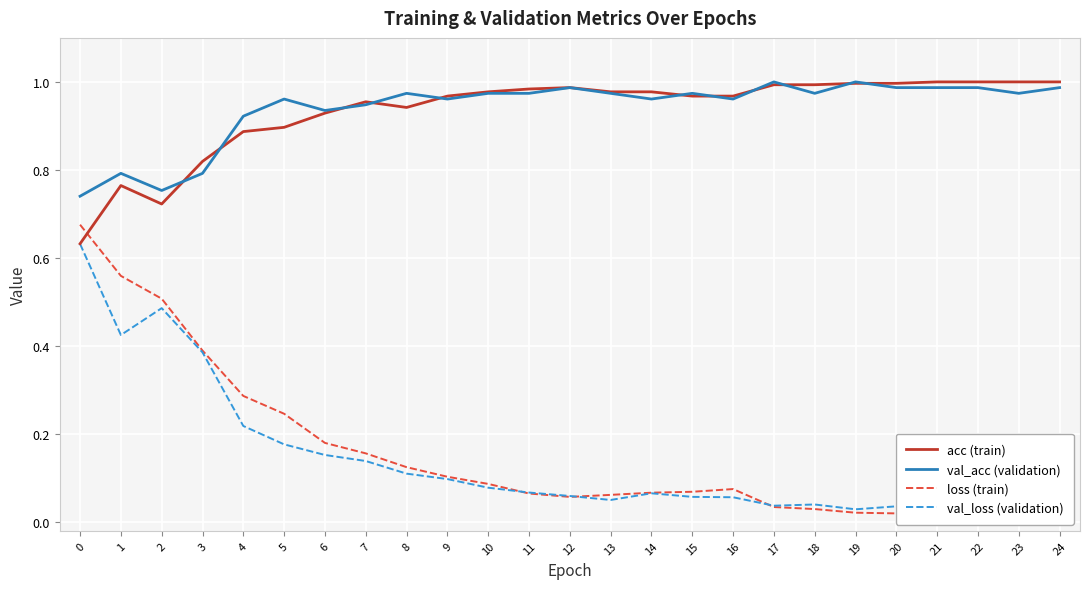

Reading left to right, transcribe all the data shown in this chart.

acc (train): 0.6	0.8	0.7	0.8	0.9	0.9	0.9	1.0	0.9	1.0	1.0	1.0	1.0	1.0	1.0	1.0	1.0	1.0	1.0	1.0	1.0	1.0	1.0	1.0	1.0
val_acc (validation): 0.7	0.8	0.8	0.8	0.9	1.0	0.9	0.9	1.0	1.0	1.0	1.0	1.0	1.0	1.0	1.0	1.0	1.0	1.0	1.0	1.0	1.0	1.0	1.0	1.0
loss (train): 0.7	0.6	0.5	0.4	0.3	0.2	0.2	0.2	0.1	0.1	0.1	0.1	0.1	0.1	0.1	0.1	0.1	0.0	0.0	0.0	0.0	0.0	0.0	0.0	0.0
val_loss (validation): 0.6	0.4	0.5	0.4	0.2	0.2	0.2	0.1	0.1	0.1	0.1	0.1	0.1	0.1	0.1	0.1	0.1	0.0	0.0	0.0	0.0	0.0	0.0	0.1	0.0